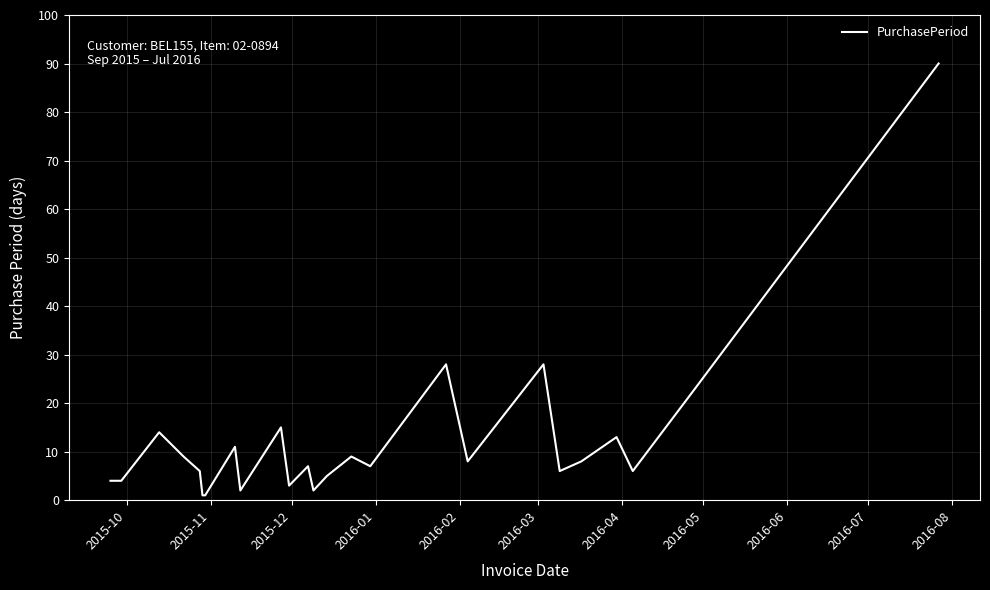

What is the smallest value displayed?

1